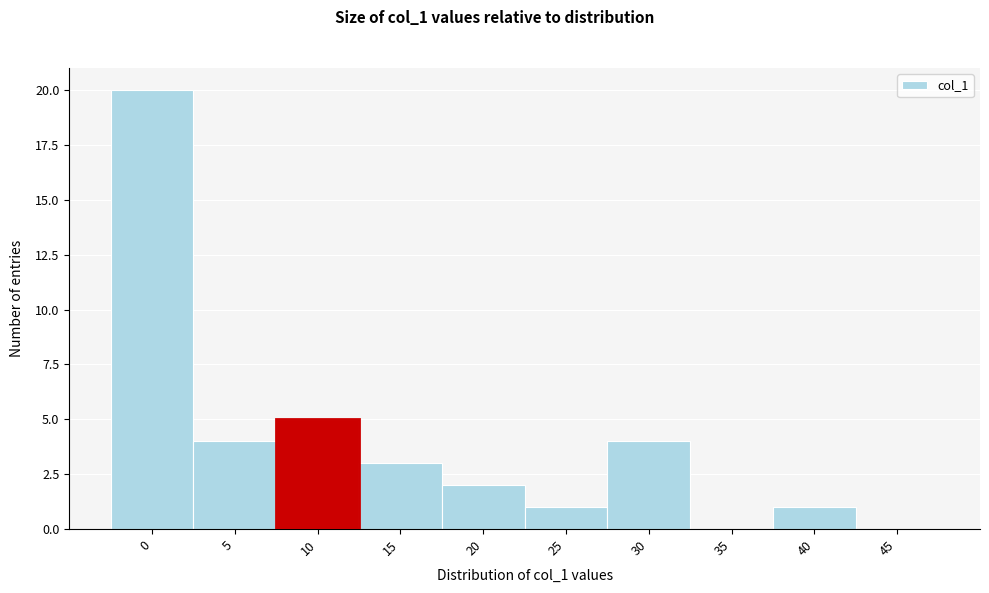

Reading right to left, transcribe all the data shown in this chart.

45=0	40=1	35=0	30=4	25=1	20=2	15=3	10=5	5=4	0=20